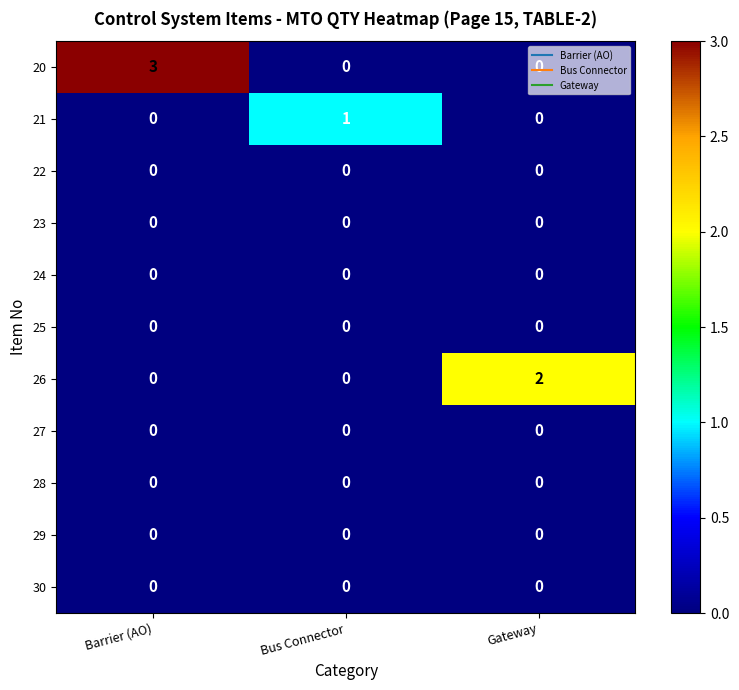

Which series has the largest range (max minus min)?

20